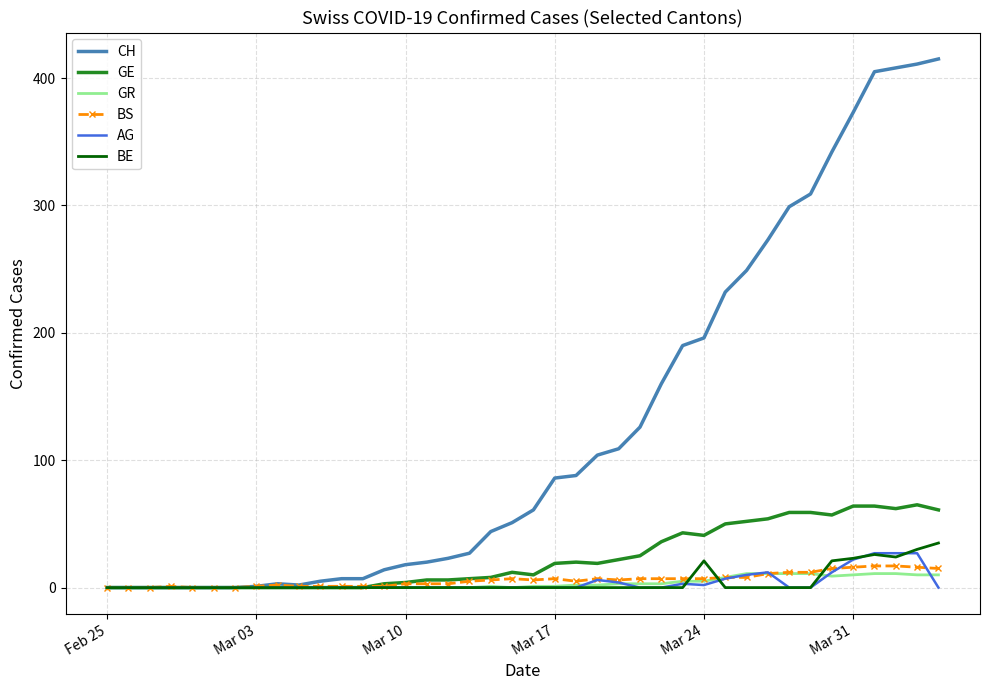

What is the difference between the maximum and minimum values in the GE series?

65